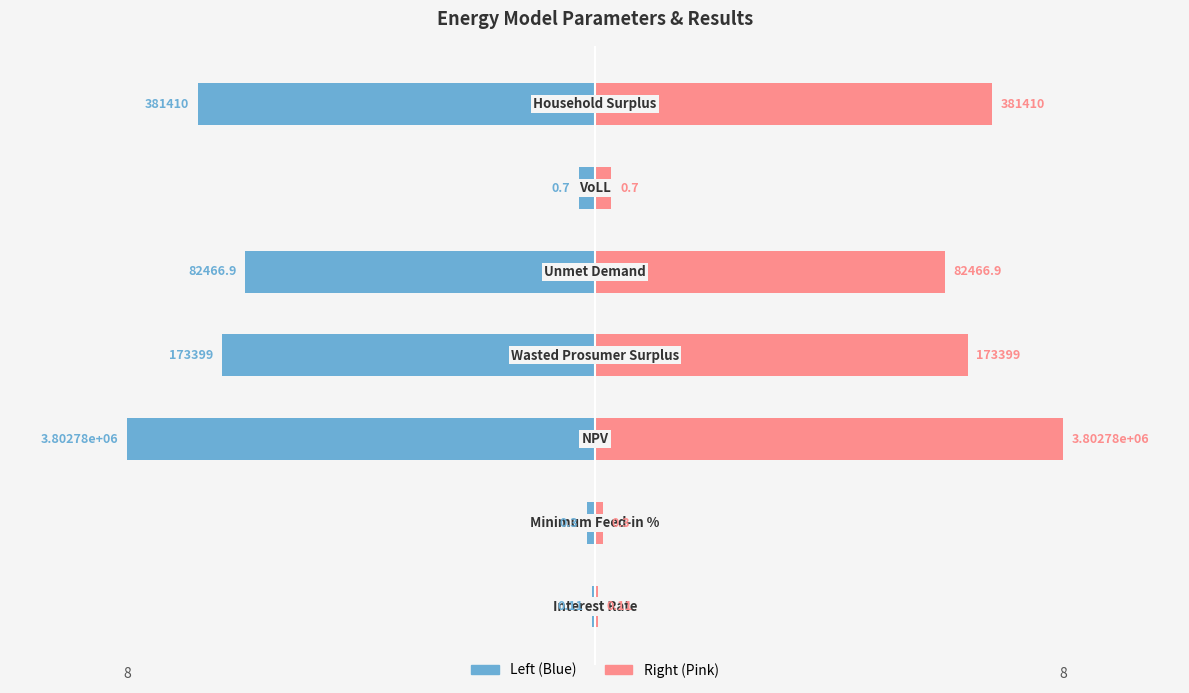

What is the minimum value for Value (scaled right)?

0.1